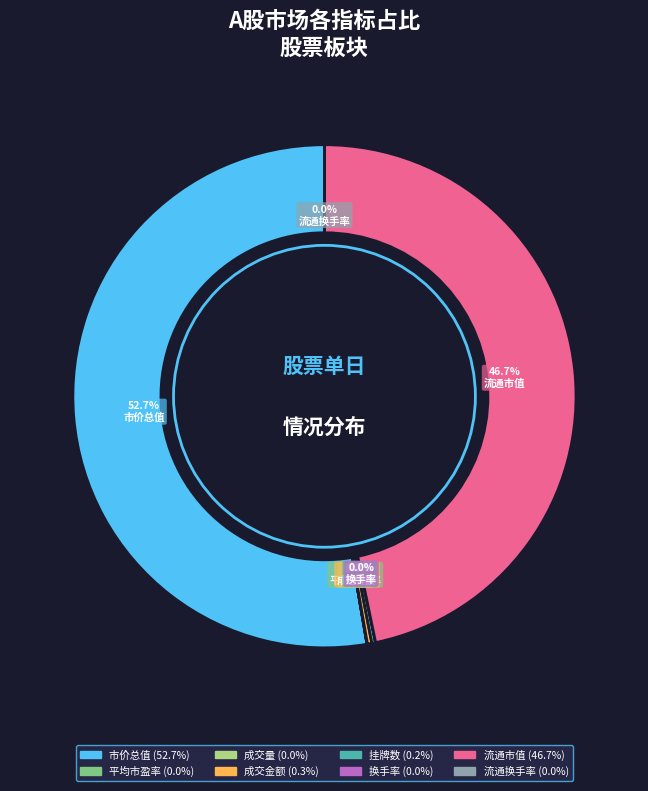

Is it true that 成交金额 is 9% of the pie?

False